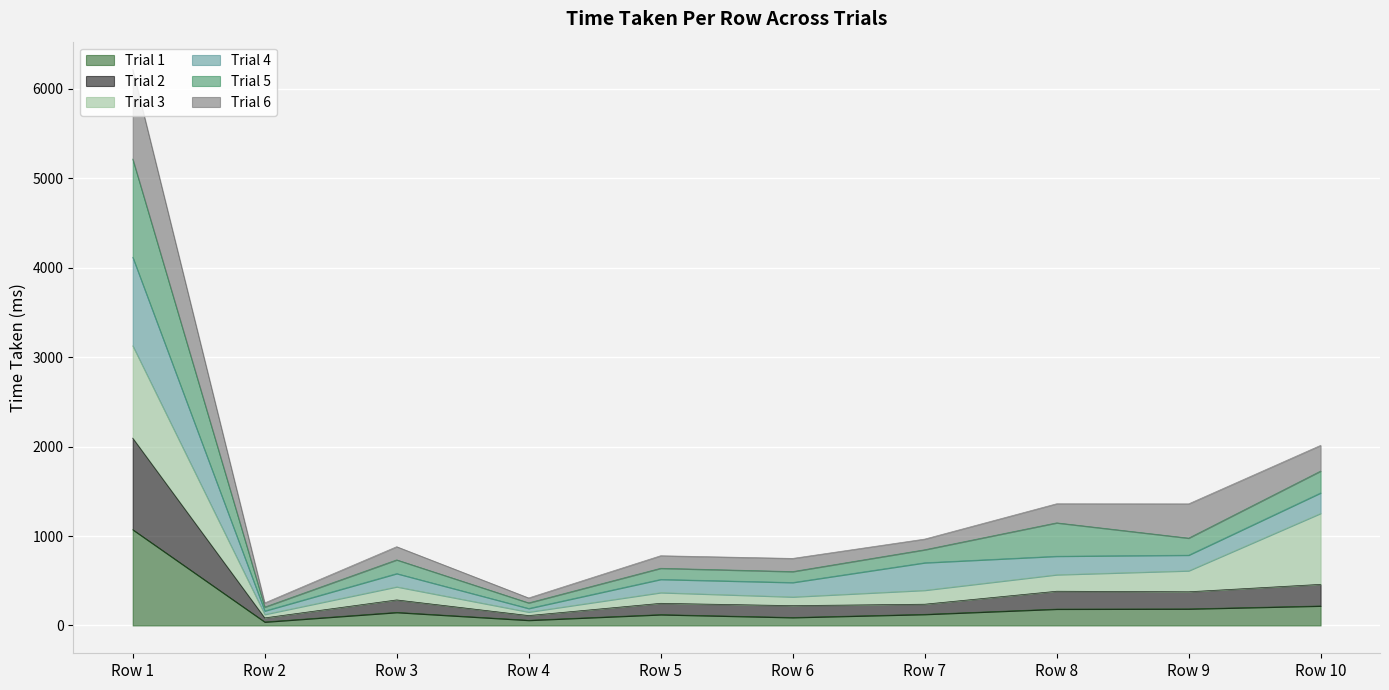

At which category is the sum across all series the highest?

Row 1